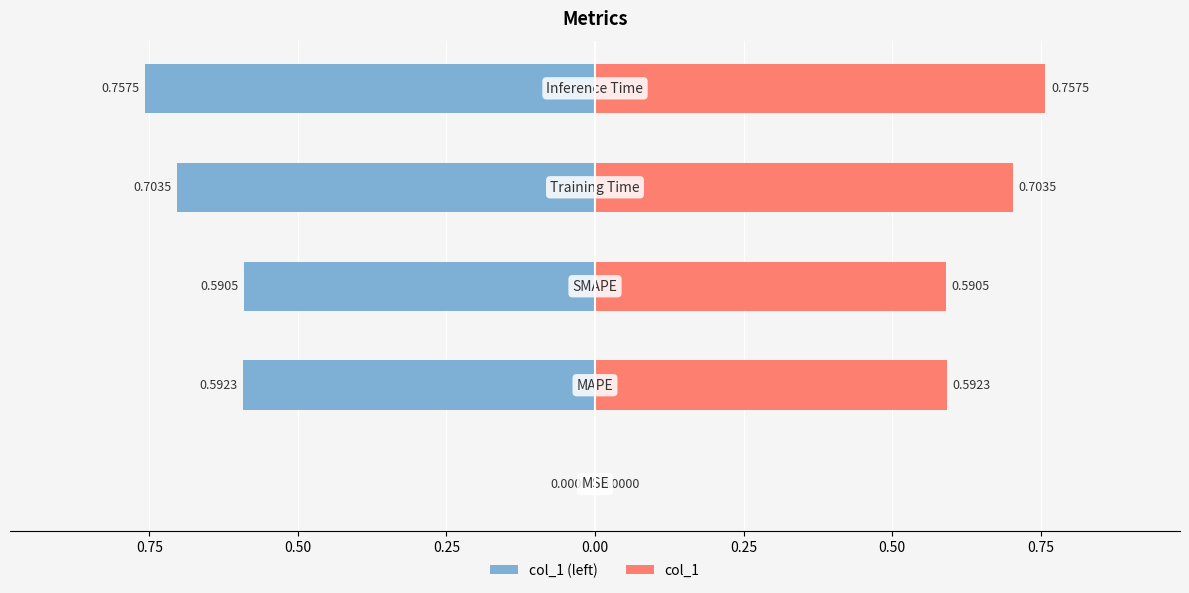

Reading left to right, what are all the values shown in this chart?

col_1 (left): 1.00=-0.0	0.75=-0.6	0.50=-0.6	0.25=-0.7	0.00=-0.8
col_1: 1.00=0.0	0.75=0.6	0.50=0.6	0.25=0.7	0.00=0.8